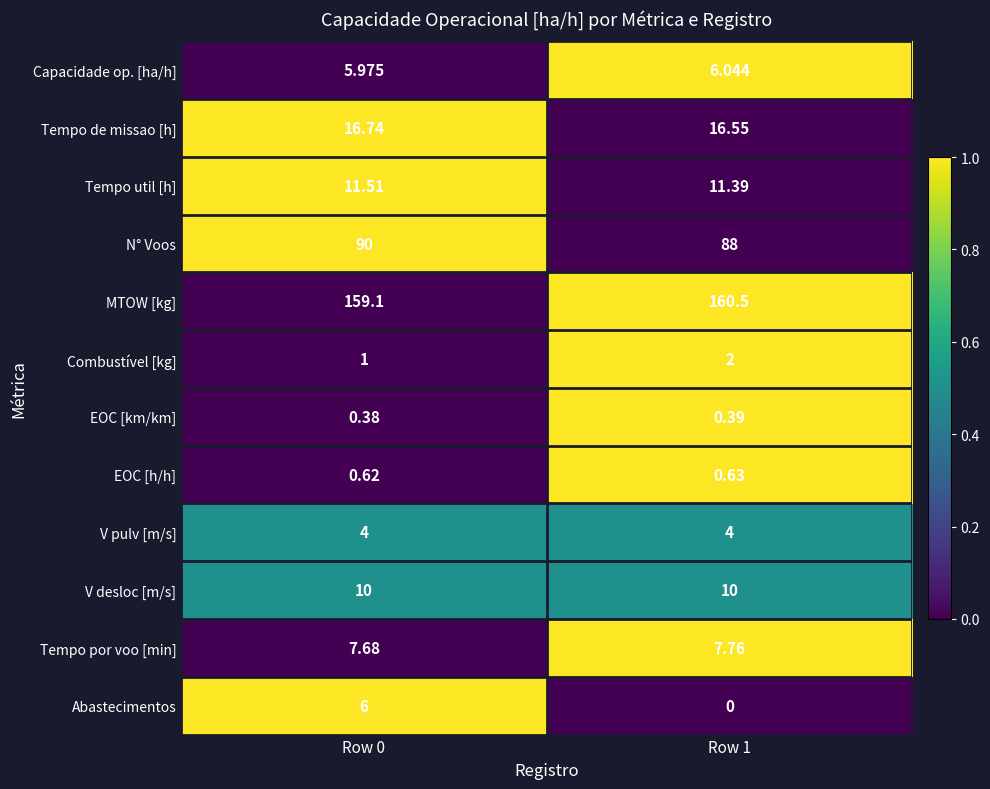

Is the value of Capacidade op. [ha/h] at Row 1 greater than the value of MTOW [kg] at Row 1?

No